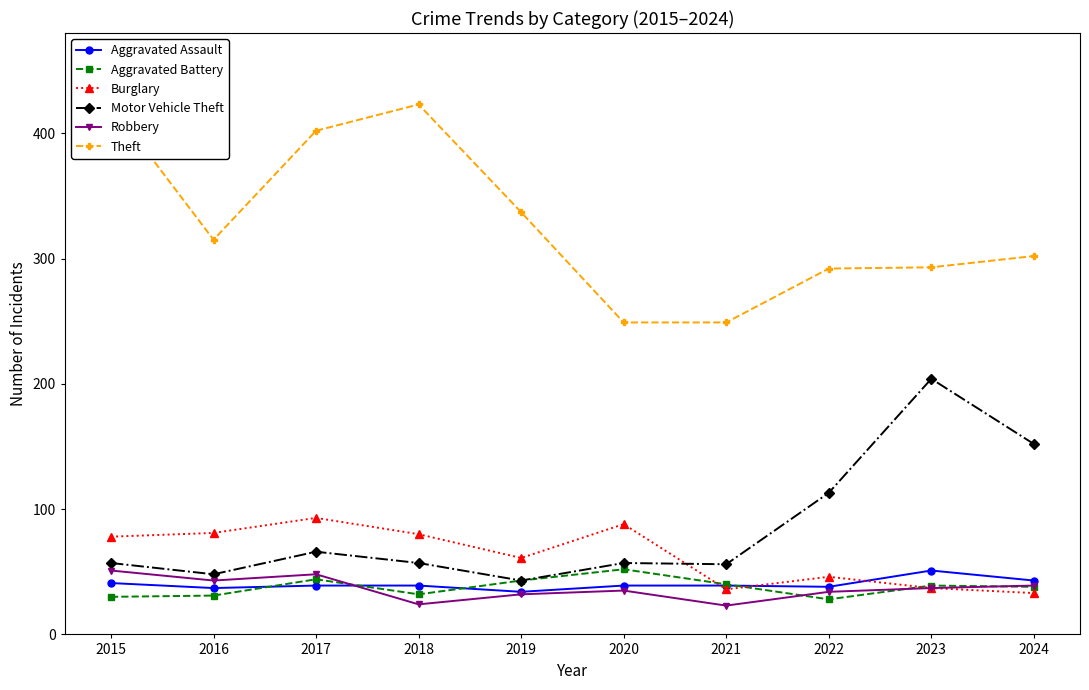

Which has a higher value, 2020 or 2019?

2020